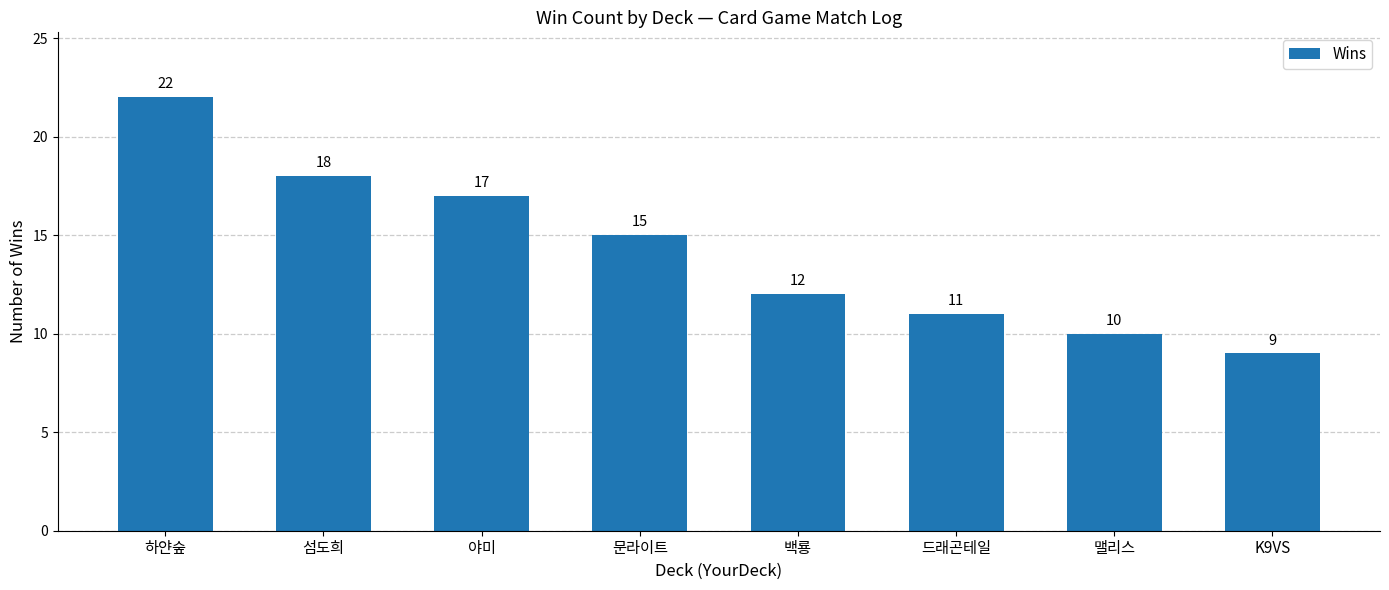

Reading left to right, extract all data points from this chart.

22	18	17	15	12	11	10	9